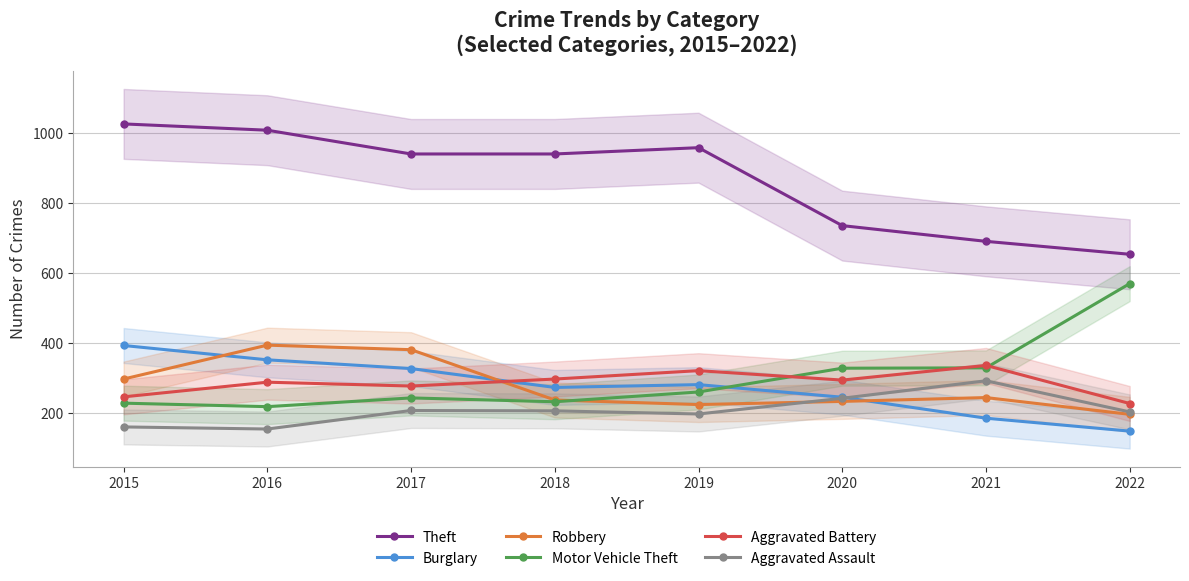

Reading left to right, list all the values displayed in this chart.

Theft: 2015=1027	2016=1009	2017=941	2018=941	2019=959	2020=736	2021=691	2022=654
Burglary: 2015=393	2016=352	2017=327	2018=273	2019=281	2020=245	2021=185	2022=148
Robbery: 2015=297	2016=394	2017=381	2018=237	2019=224	2020=233	2021=244	2022=196
Motor Vehicle Theft: 2015=228	2016=218	2017=243	2018=232	2019=260	2020=328	2021=329	2022=570
Aggravated Battery: 2015=246	2016=288	2017=277	2018=297	2019=321	2020=294	2021=336	2022=227
Aggravated Assault: 2015=160	2016=154	2017=207	2018=206	2019=197	2020=242	2021=292	2022=203